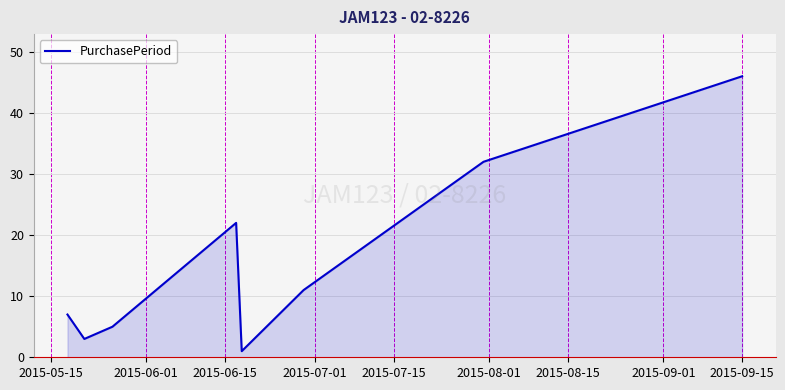

What is the average value?

16